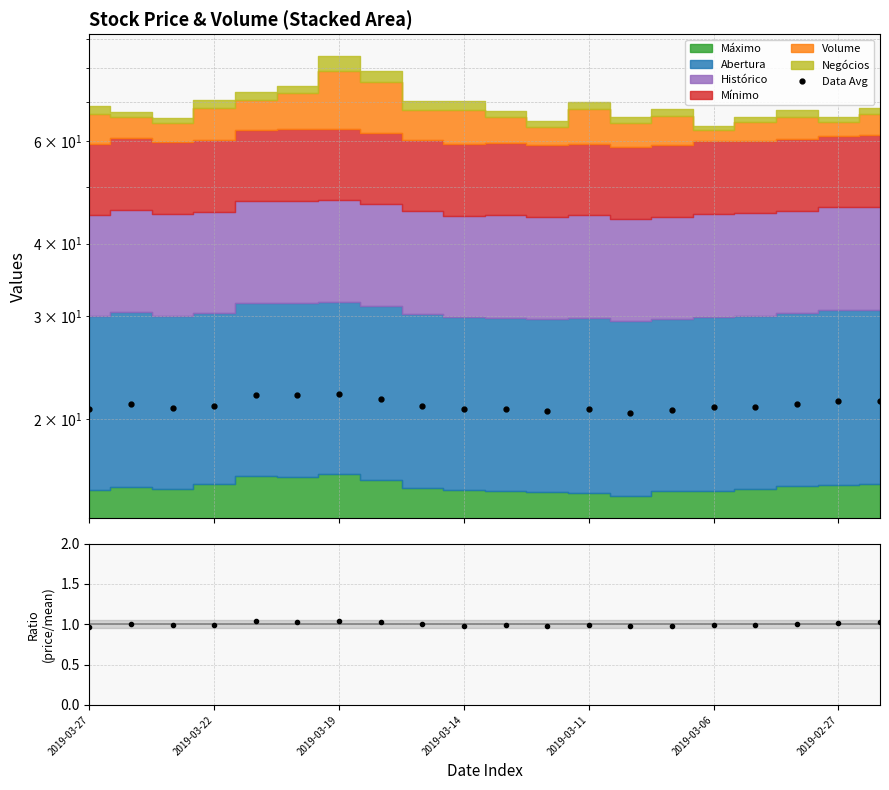

Reading left to right, list all the values displayed in this chart.

Data Avg: 20.8	21.3	20.9	21.1	21.9	22.0	22.1	21.7	21.1	20.8	20.8	20.7	20.8	20.5	20.7	21.0	21.0	21.2	21.5	21.5
Histórico/Mean: 1.0	1.0	1.0	1.0	1.0	1.0	1.0	1.0	1.0	1.0	1.0	1.0	1.0	1.0	1.0	1.0	1.0	1.0	1.0	1.0